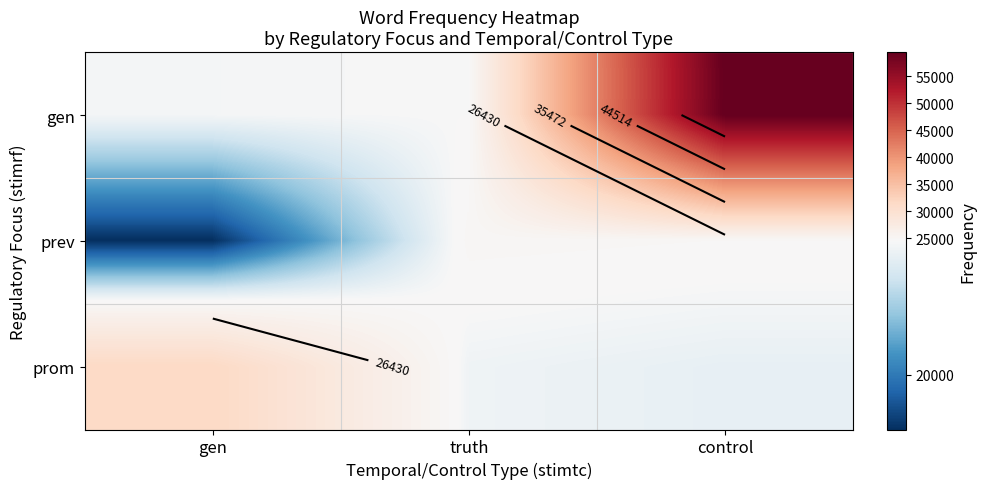

What value does the gen series have at control?

59506.3